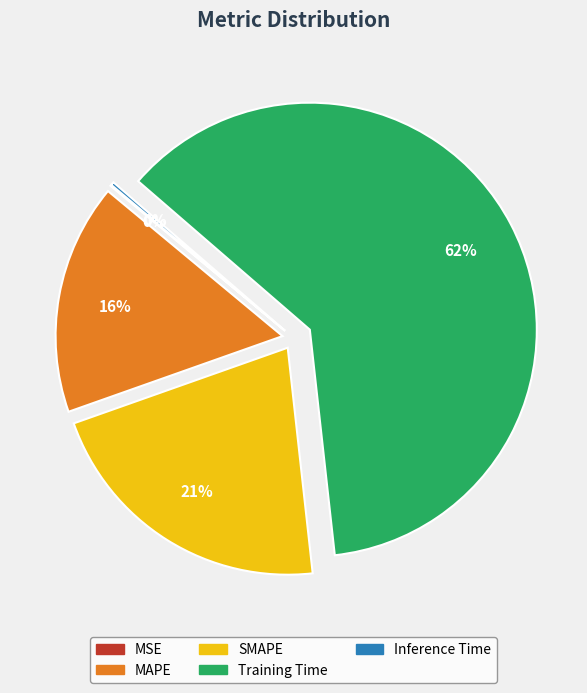

Does Training Time represent more than half of the total?

Yes